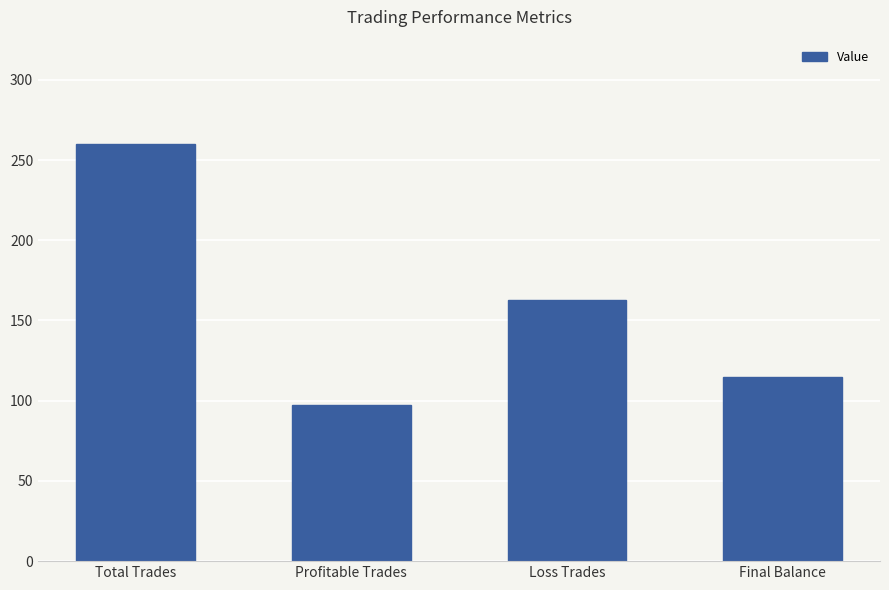

True or false: the data shows 163.0 at Loss Trades.

True